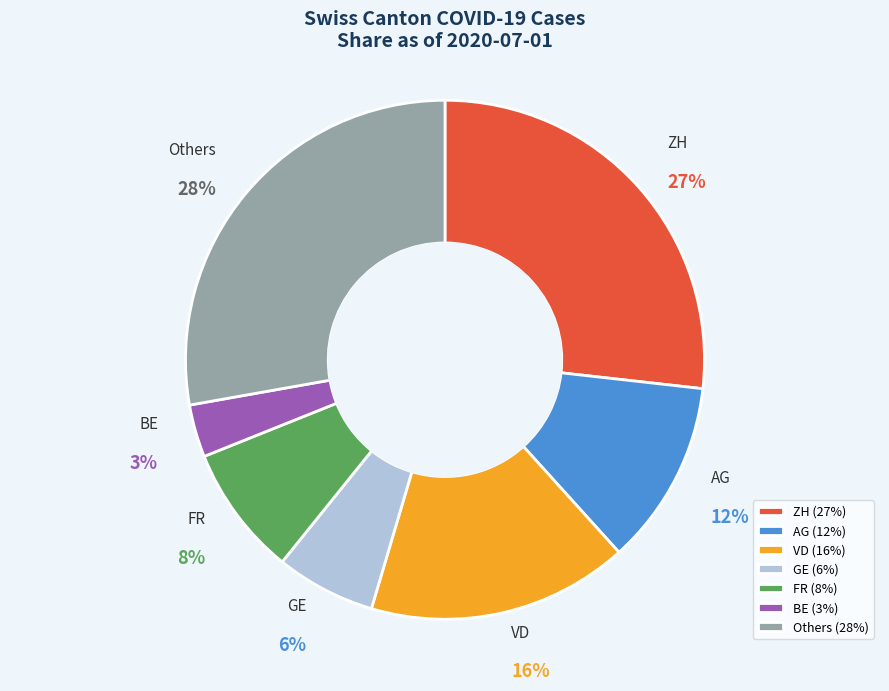

Do AG and FR together represent more than half of the pie?

No